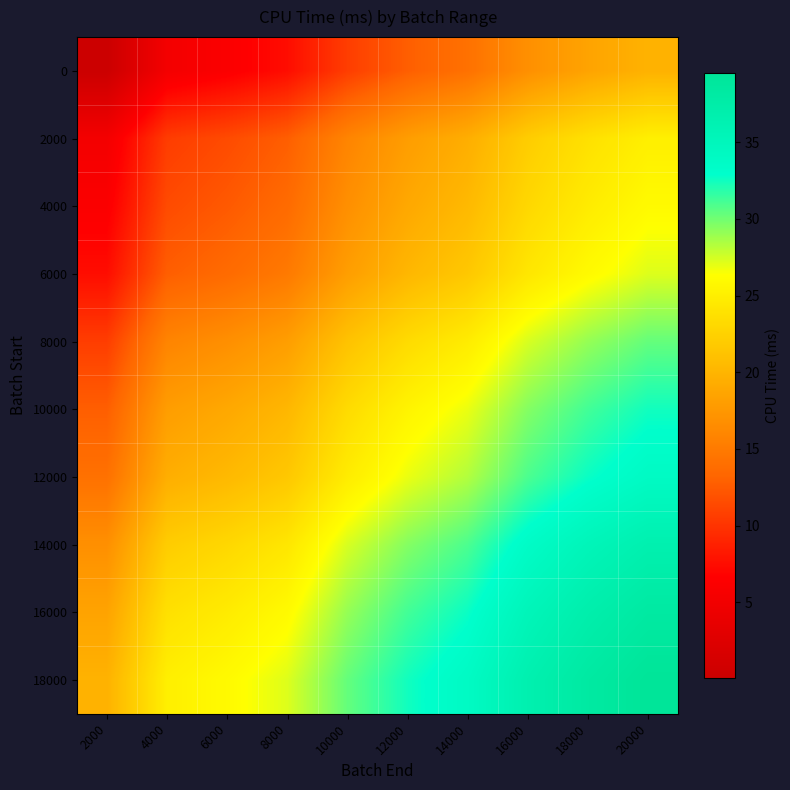

Which has a higher value, 6000 or 12000?

12000